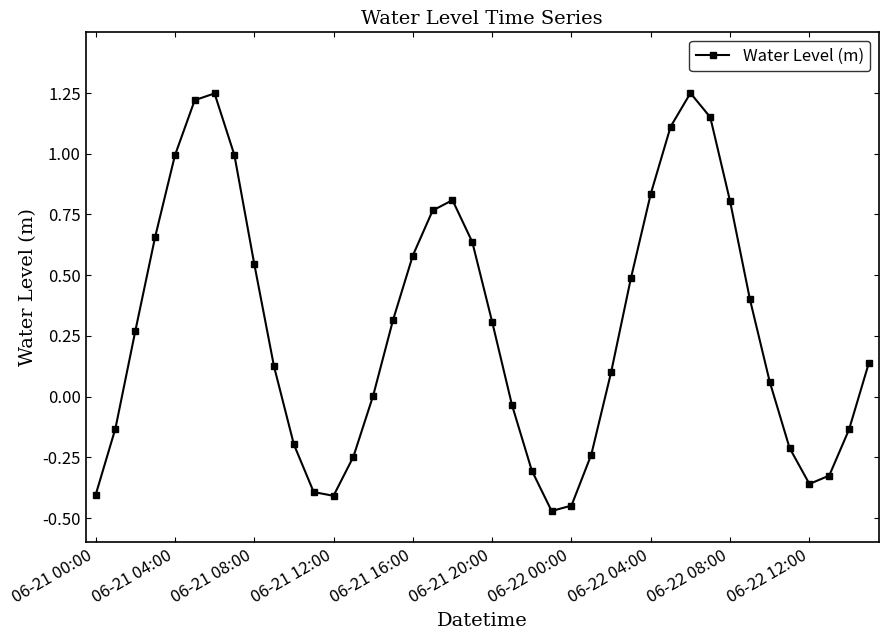

How many data points does each series have?

40